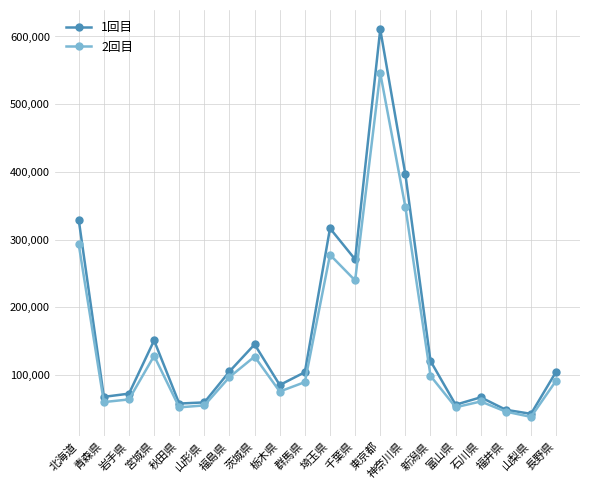

What is the total value across all series at 新潟県?

219377